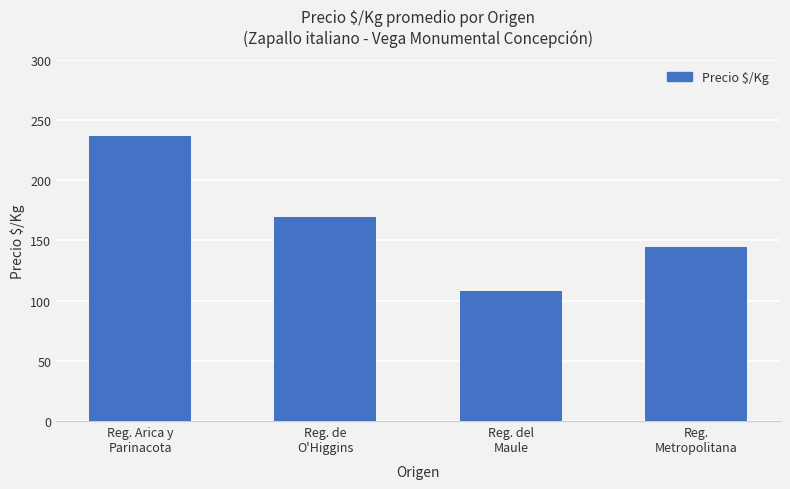

Which has a higher value, Reg. del
Maule or Reg.
Metropolitana?

Reg.
Metropolitana